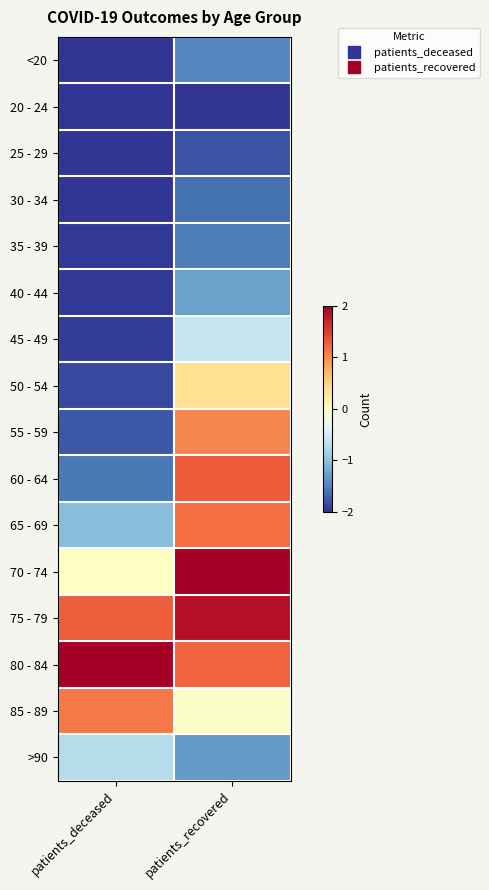

At which category is the sum across all series the highest?

patients_recovered